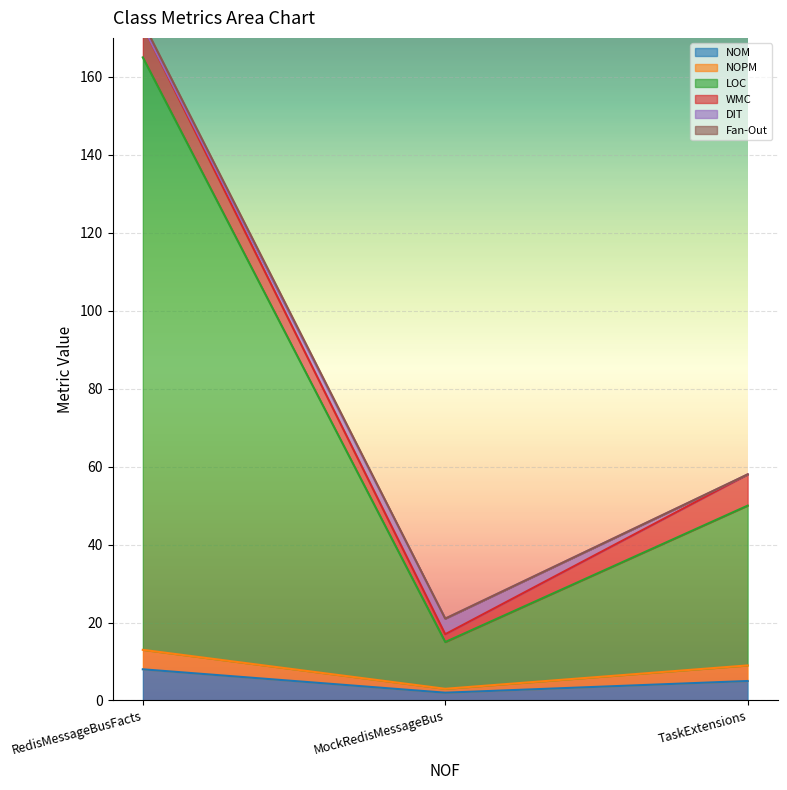

Read the LOC value at MockRedisMessageBus, to the nearest 10.

20